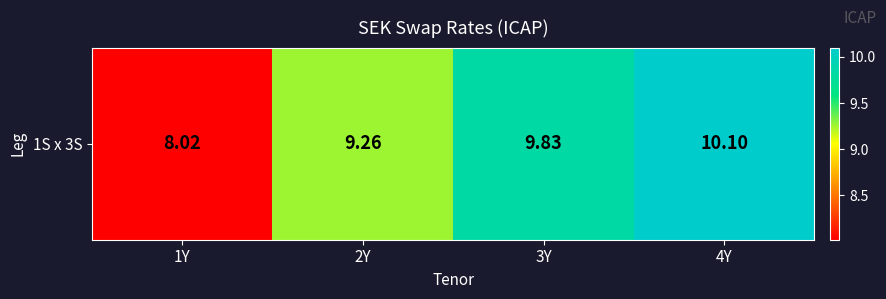

What is the approximate value at 3Y?

9.8